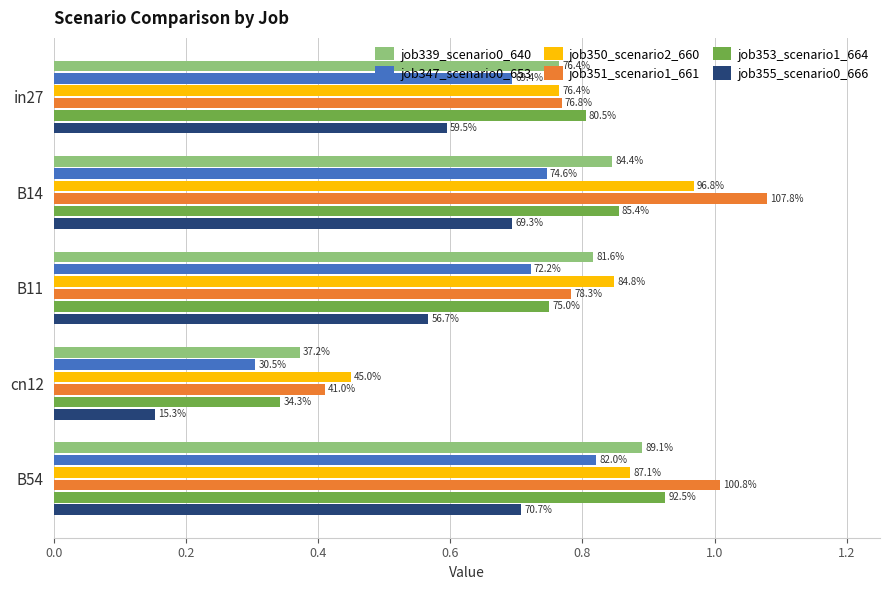

What are all the series names shown in the legend?

job339_scenario0_640, job347_scenario0_653, job350_scenario2_660, job351_scenario1_661, job353_scenario1_664, job355_scenario0_666